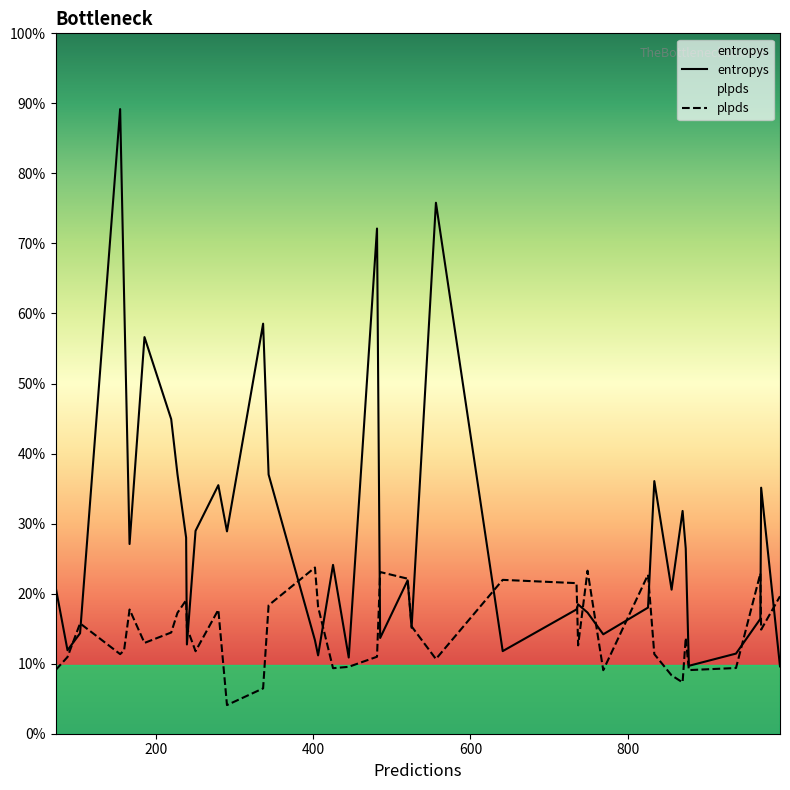

At which category is the sum across all series the highest?

154